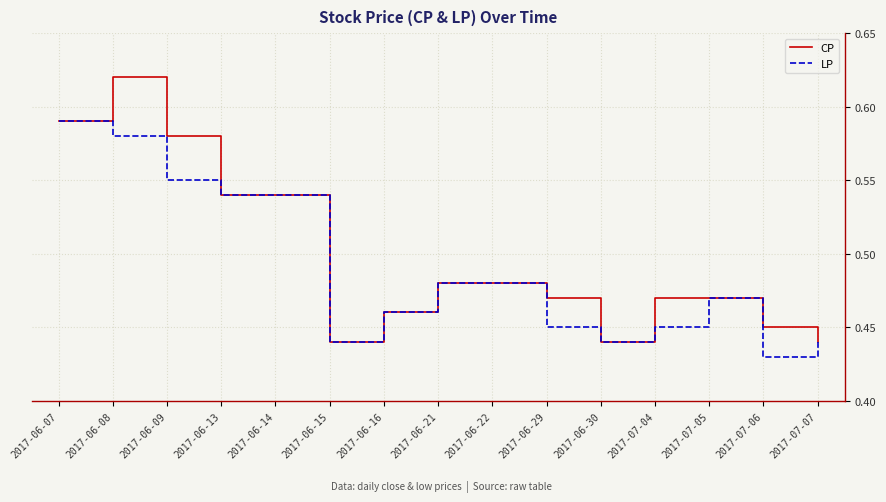

How many lines are shown in the chart?

2